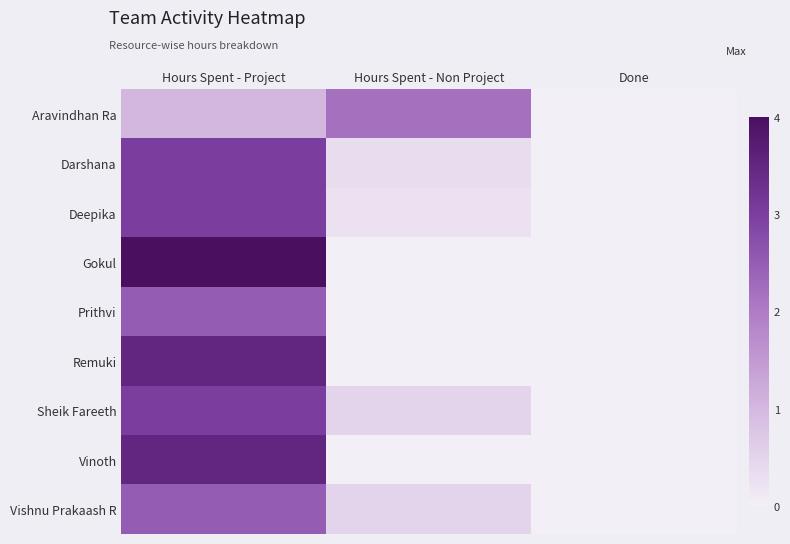

Reading left to right, extract all data points from this chart.

Aravindhan Ra: Hours Spent - Project=1.0	Hours Spent - Non Project=2.2	Done=0.0
Darshana: Hours Spent - Project=3.0	Hours Spent - Non Project=0.3	Done=0.0
Deepika: Hours Spent - Project=3.0	Hours Spent - Non Project=0.2	Done=0.0
Gokul: Hours Spent - Project=4.0	Hours Spent - Non Project=0.0	Done=0.0
Prithvi: Hours Spent - Project=2.5	Hours Spent - Non Project=0.0	Done=0.0
Remuki: Hours Spent - Project=3.5	Hours Spent - Non Project=0.0	Done=0.0
Sheik Fareeth: Hours Spent - Project=3.0	Hours Spent - Non Project=0.5	Done=0.0
Vinoth: Hours Spent - Project=3.5	Hours Spent - Non Project=0.0	Done=0.0
Vishnu Prakaash R: Hours Spent - Project=2.5	Hours Spent - Non Project=0.5	Done=0.0